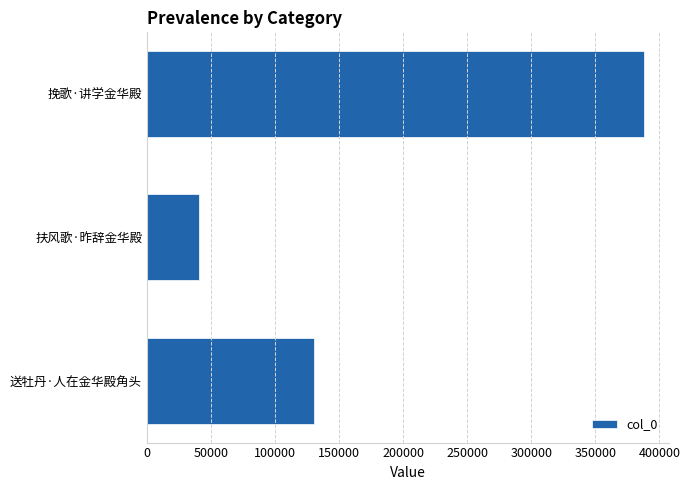

How many values are between 40501 and 388221?

3